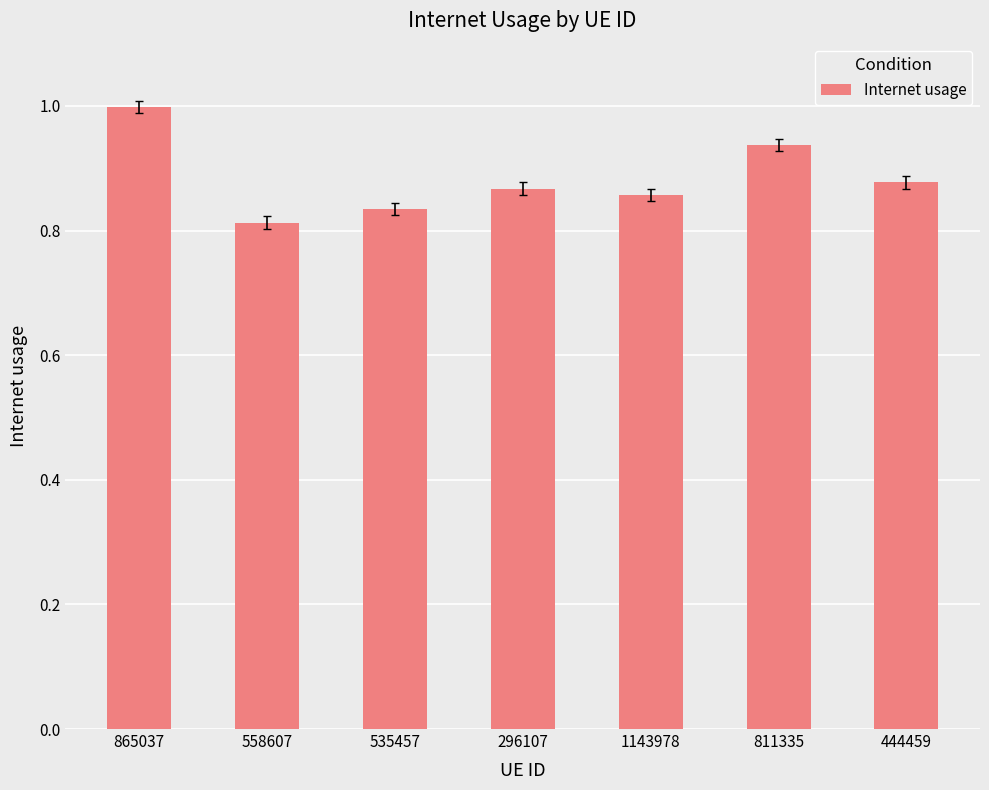

What is the label of the 3rd bar from the left?

535457